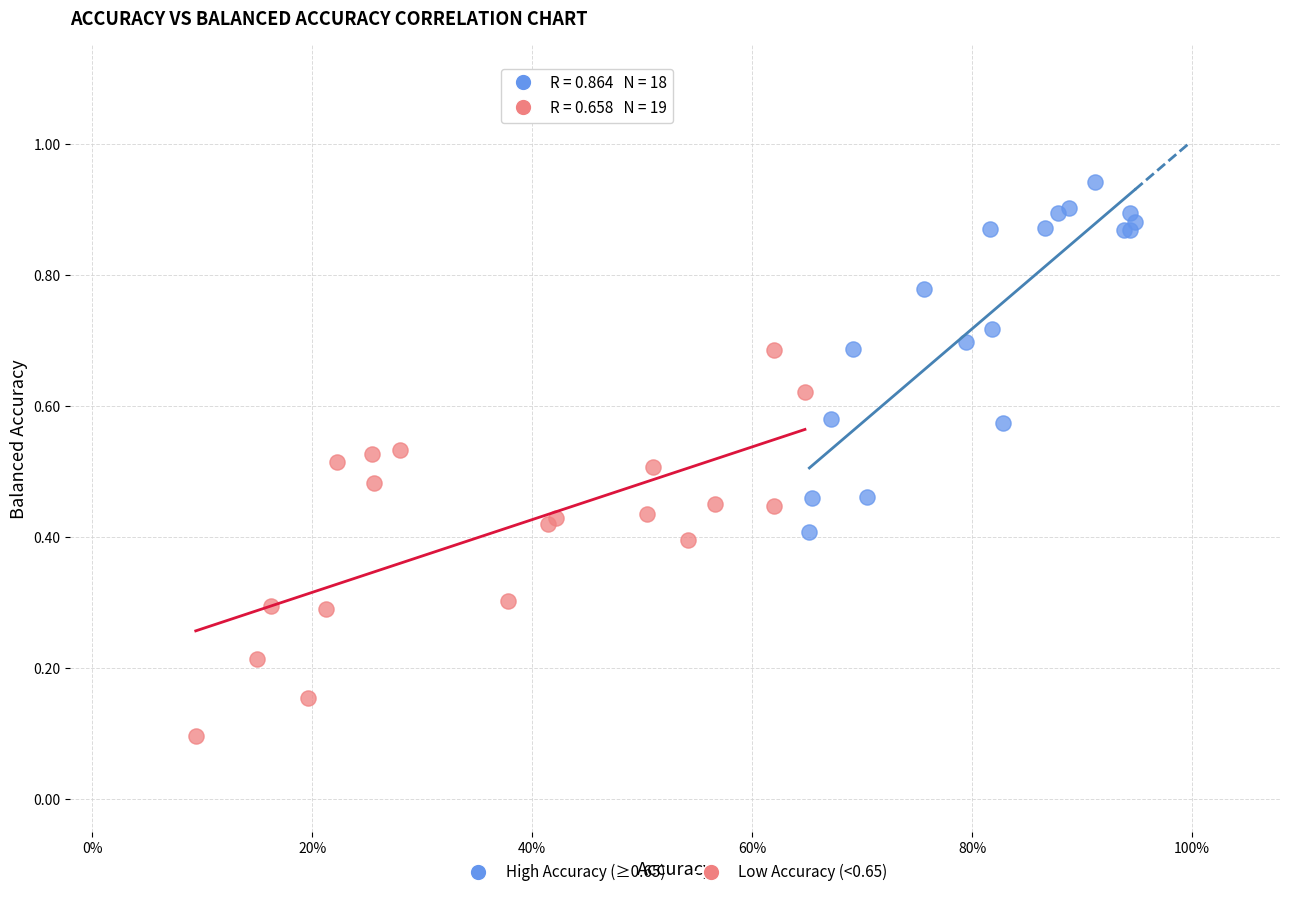

Which series contains the highest Y value?

High Accuracy (≥0.65)